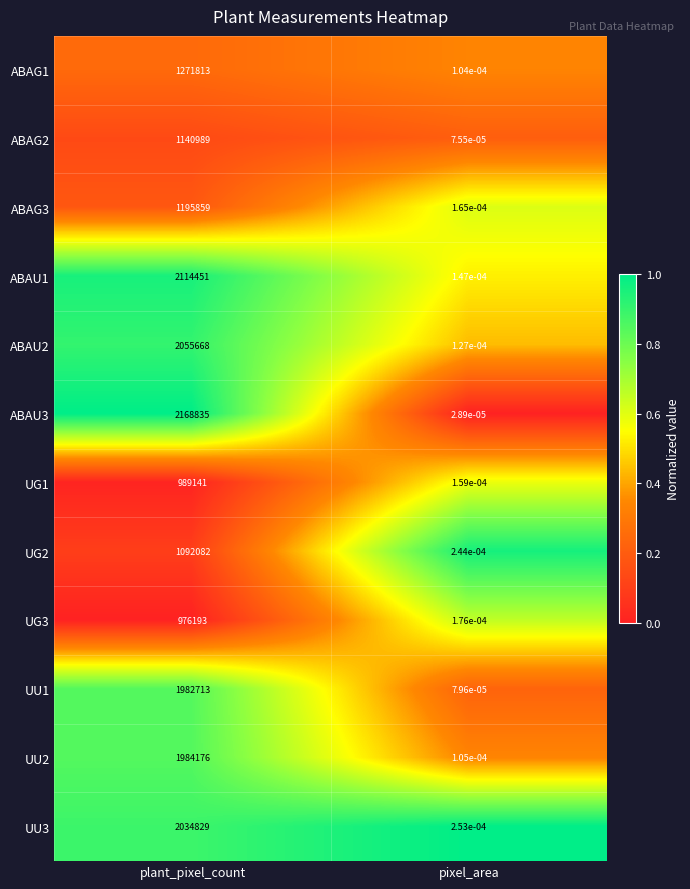

Is it true that ABAU3 equals 2168835.0 at plant_pixel_count?

True